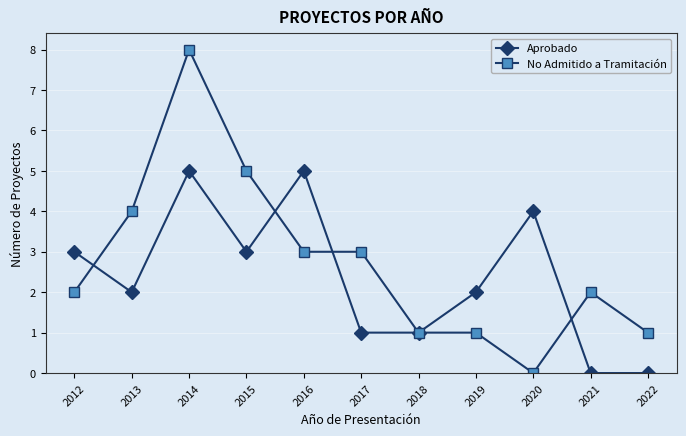

Rank the series at 2015 from lowest to highest value.

Aprobado, No Admitido a Tramitación